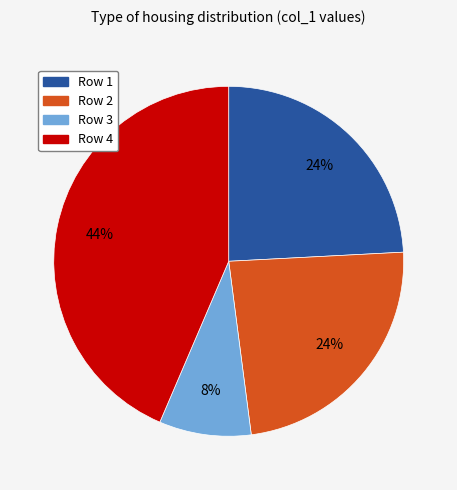

Which slice is the smallest?

Row 3